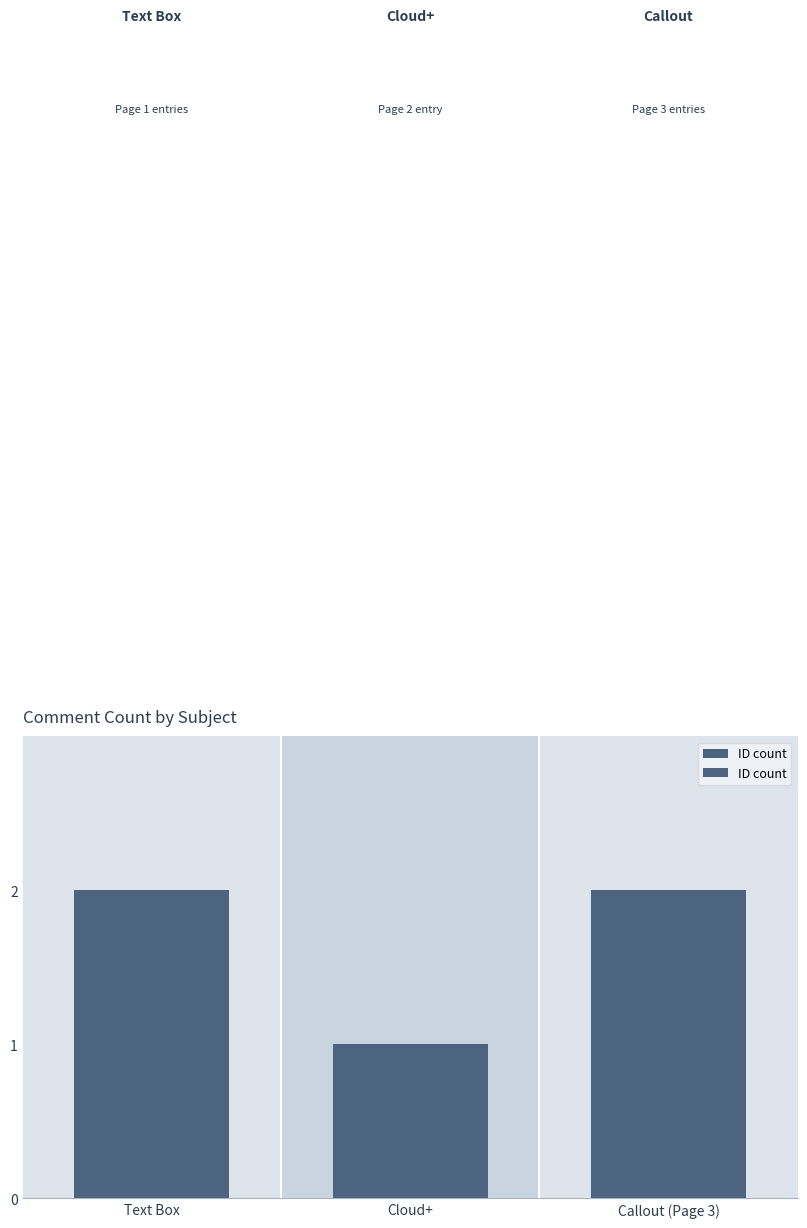

Reading left to right, transcribe all the data shown in this chart.

Text Box=2	Cloud+=1	Callout (Page 3)=2